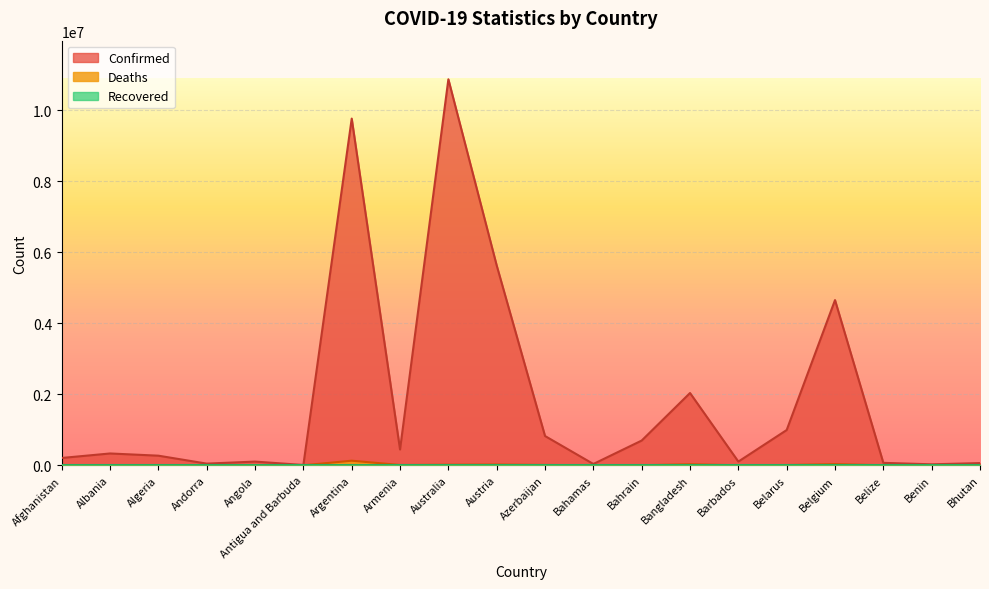

Rank the categories by Deaths value from highest to lowest.

Argentina, Belgium, Bangladesh, Austria, Australia, Azerbaijan, Armenia, Afghanistan, Belarus, Algeria, Albania, Angola, Bahrain, Bahamas, Belize, Barbados, Benin, Andorra, Antigua and Barbuda, Bhutan